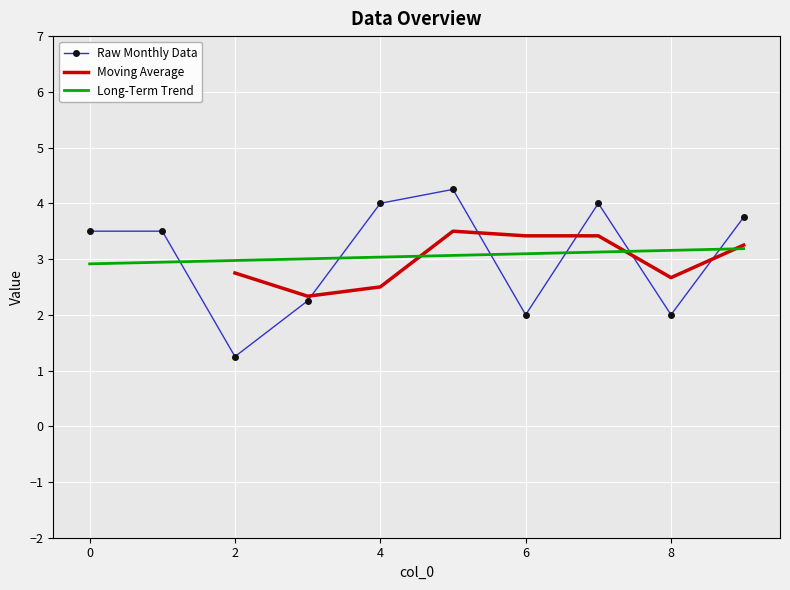

List the labels in order of value, smallest first.

2, 6, 8, 3, 0, 1, 9, 4, 7, 5